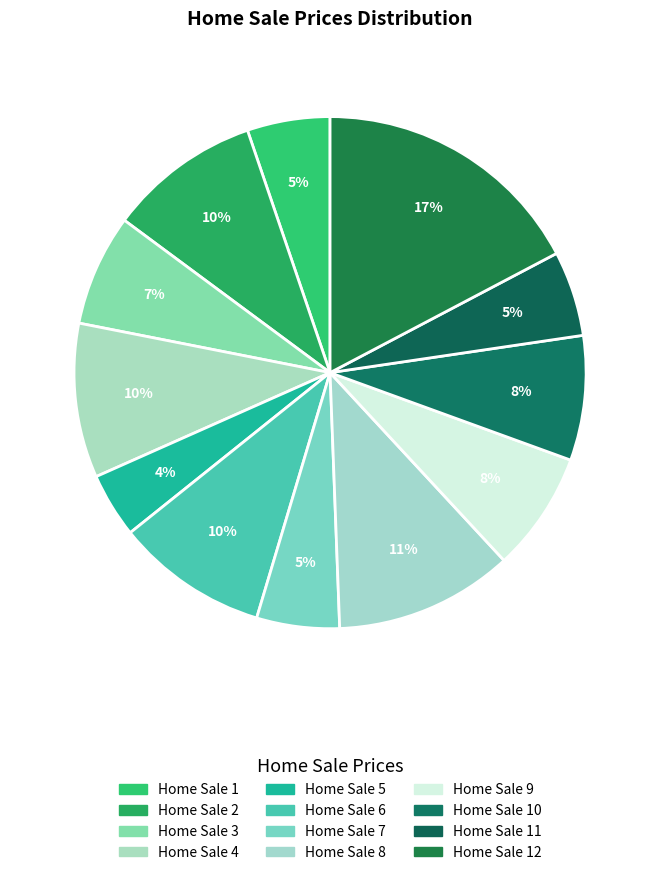

How many slices are in this pie chart?

12